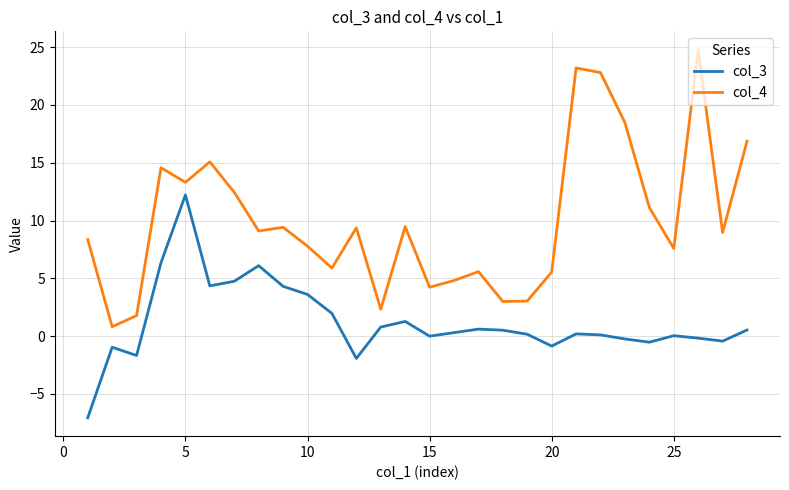

What is the lowest value of the col_4 series?

0.8